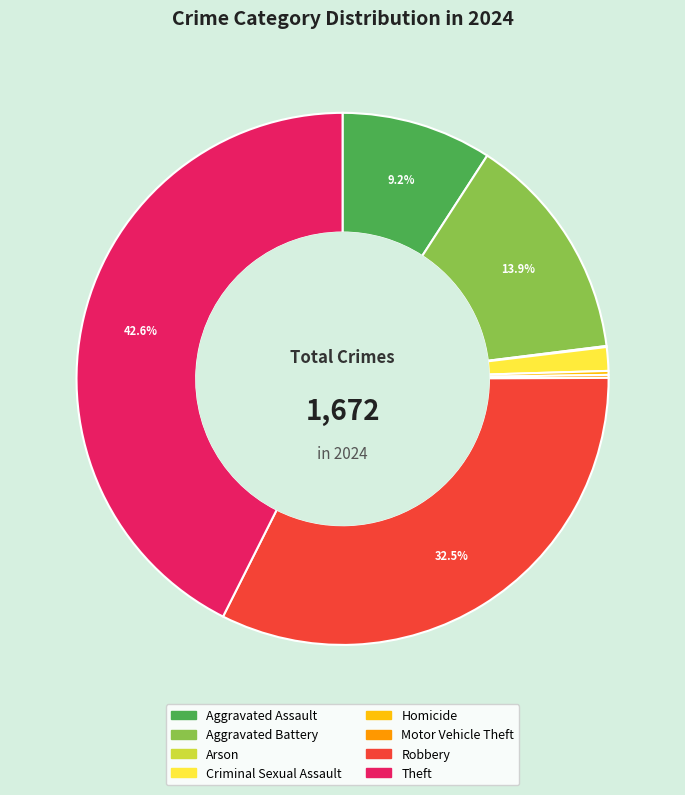

Which slice is the largest?

Theft